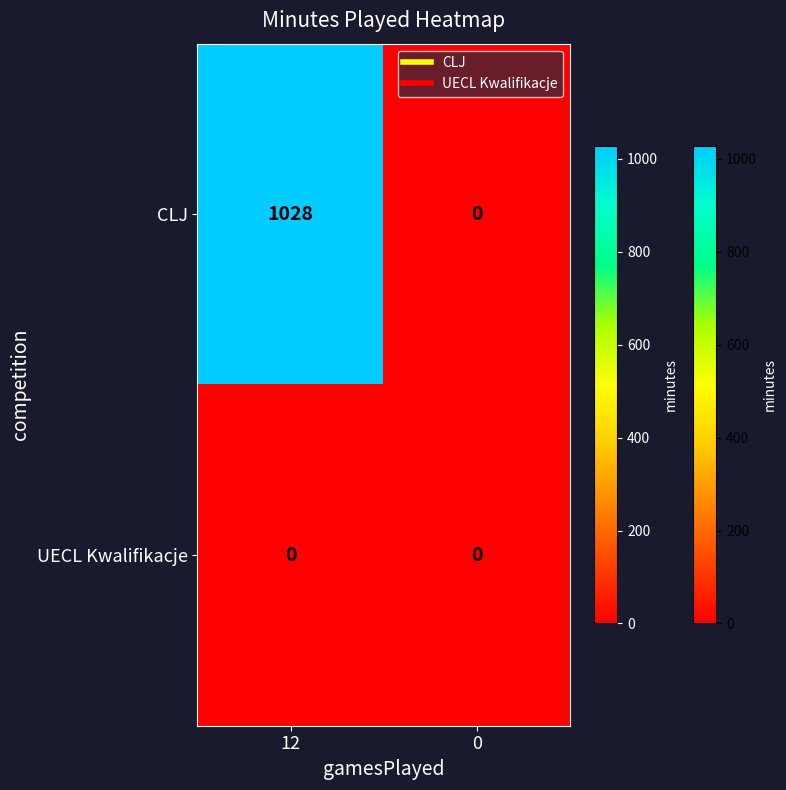

Between 12 and 0, which series saw the biggest shift?

CLJ